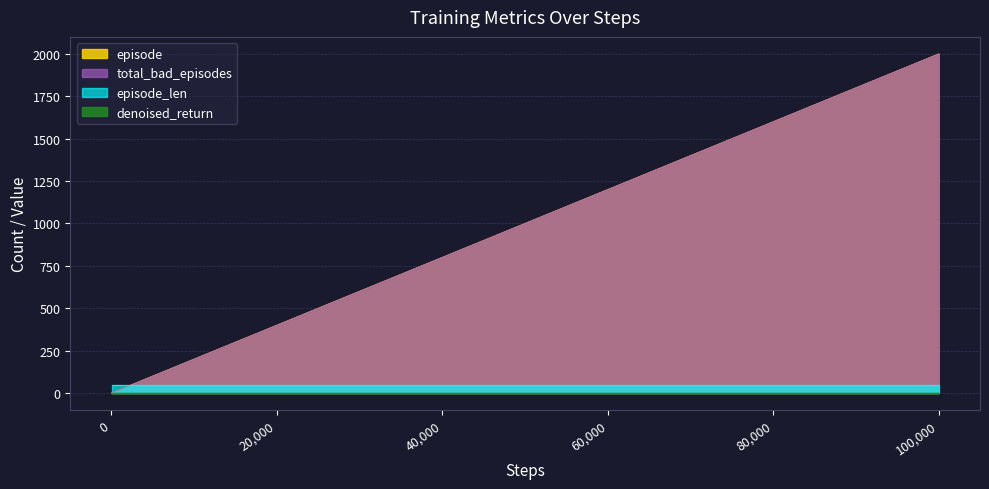

Which series changed the most between 40,000 and 60,000?

episode